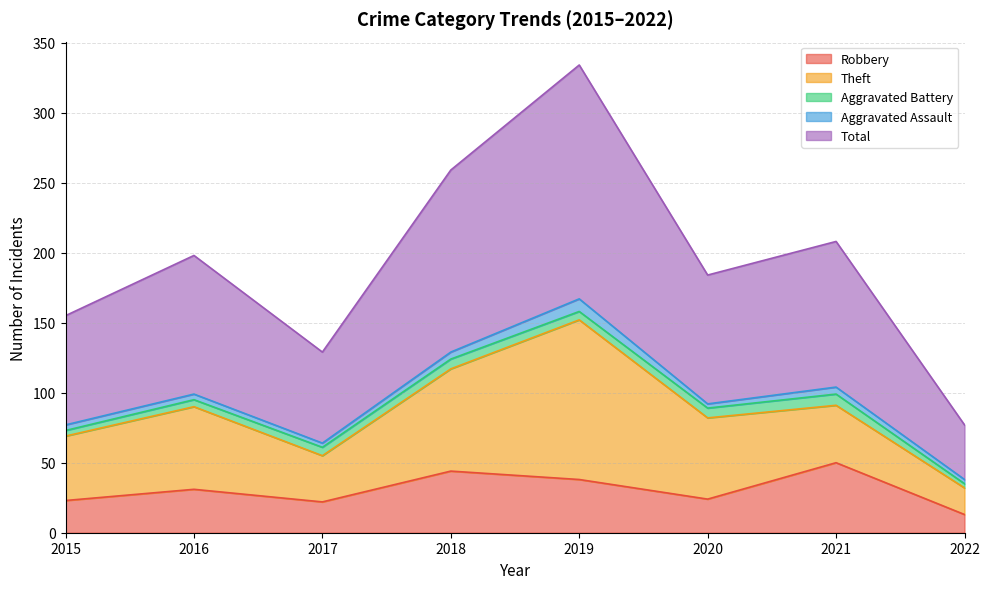

Reading left to right, list all the values displayed in this chart.

Robbery: 2015=23	2016=31	2017=22	2018=44	2019=38	2020=24	2021=50	2022=13
Theft: 2015=46	2016=59	2017=33	2018=73	2019=114	2020=58	2021=41	2022=19
Aggravated Battery: 2015=4	2016=5	2017=6	2018=7	2019=6	2020=7	2021=8	2022=3
Aggravated Assault: 2015=4	2016=4	2017=3	2018=5	2019=9	2020=3	2021=5	2022=3
Total: 2015=78	2016=99	2017=65	2018=130	2019=167	2020=92	2021=104	2022=39